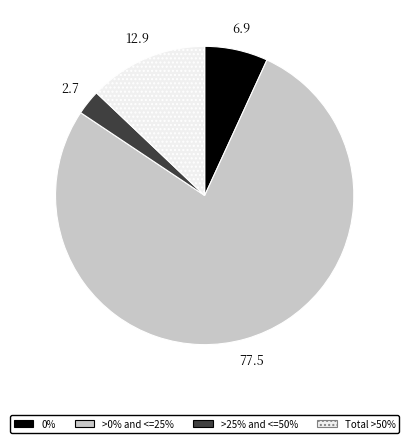

Is there any slice that represents more than half of the pie?

Yes